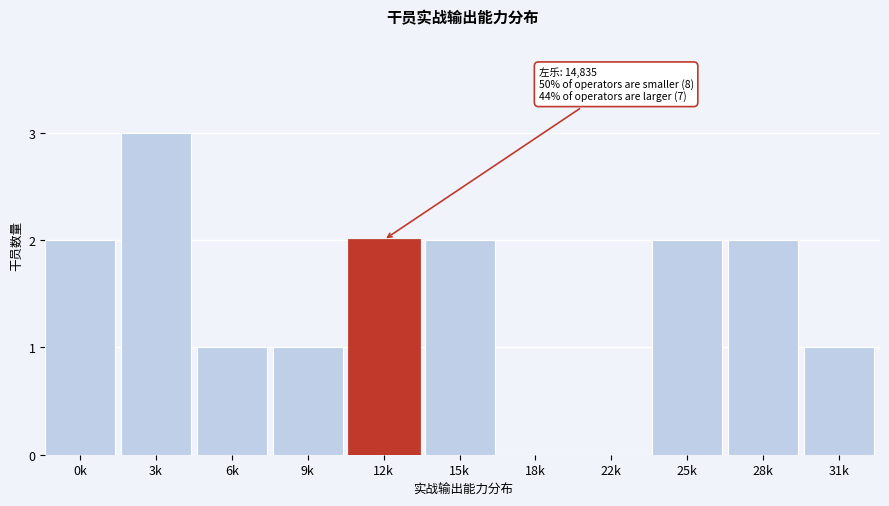

Reading left to right, list all the values displayed in this chart.

0k=2	3k=3	6k=1	9k=1	12k=2	15k=2	18k=0	22k=0	25k=2	28k=2	31k=1